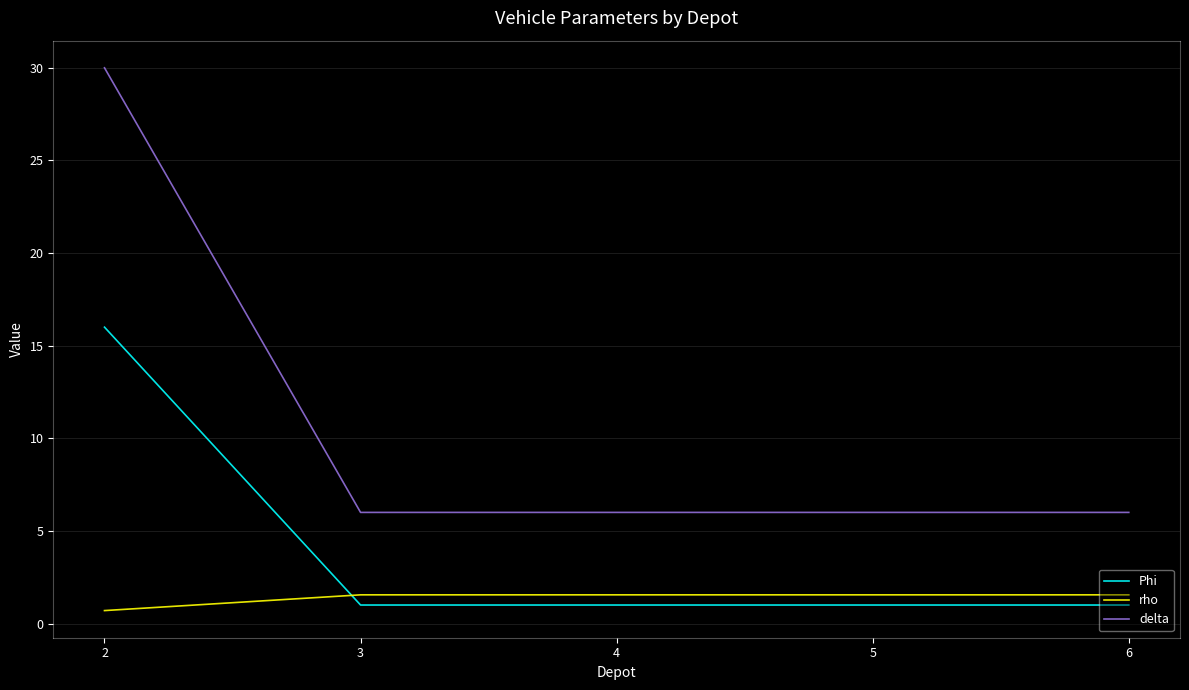

What is the difference between the highest and lowest values at 5?

5.0